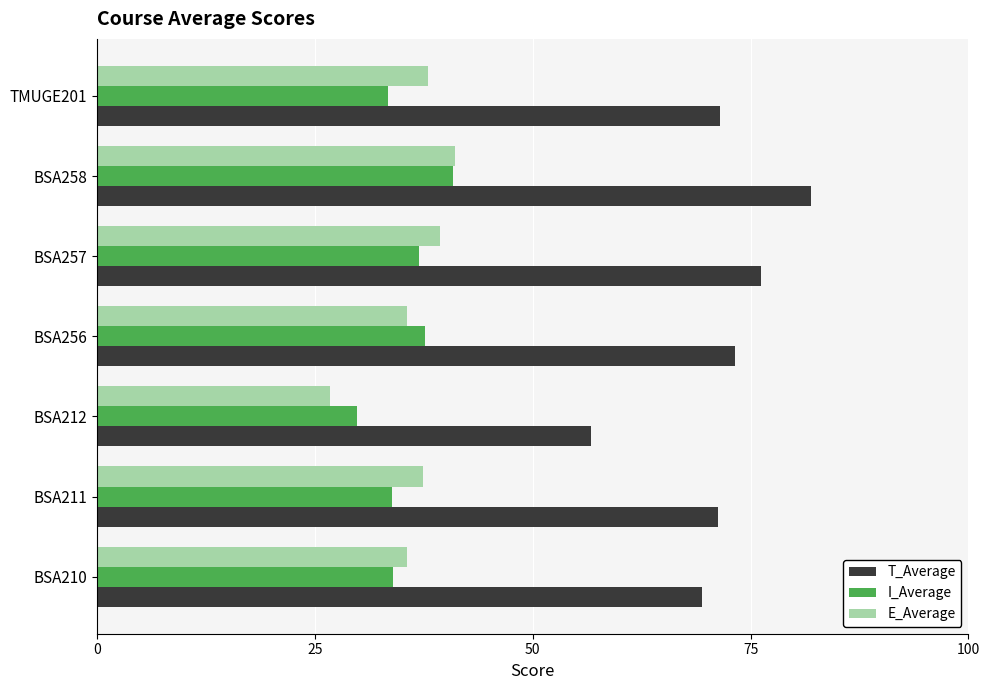

At which label does T_Average reach its minimum?

BSA212